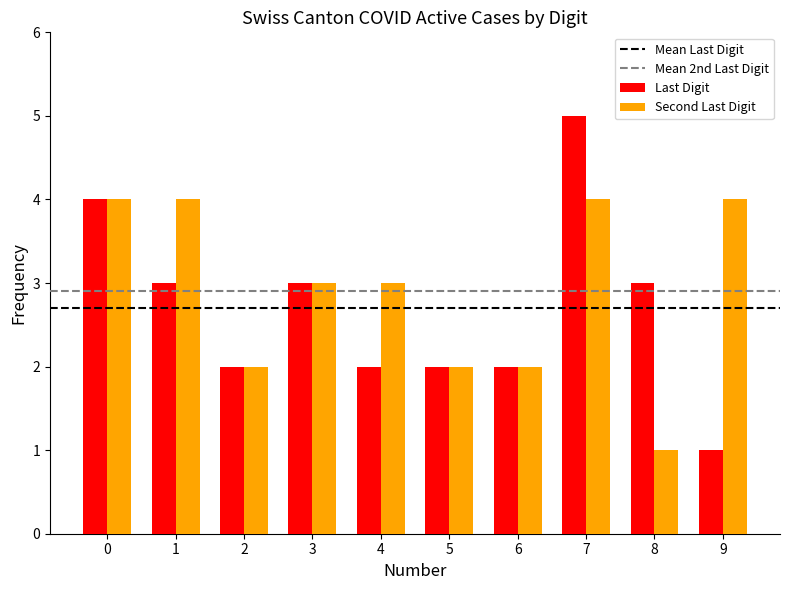

What is the sum of the Second Last Digit values at 3 and 5?

5